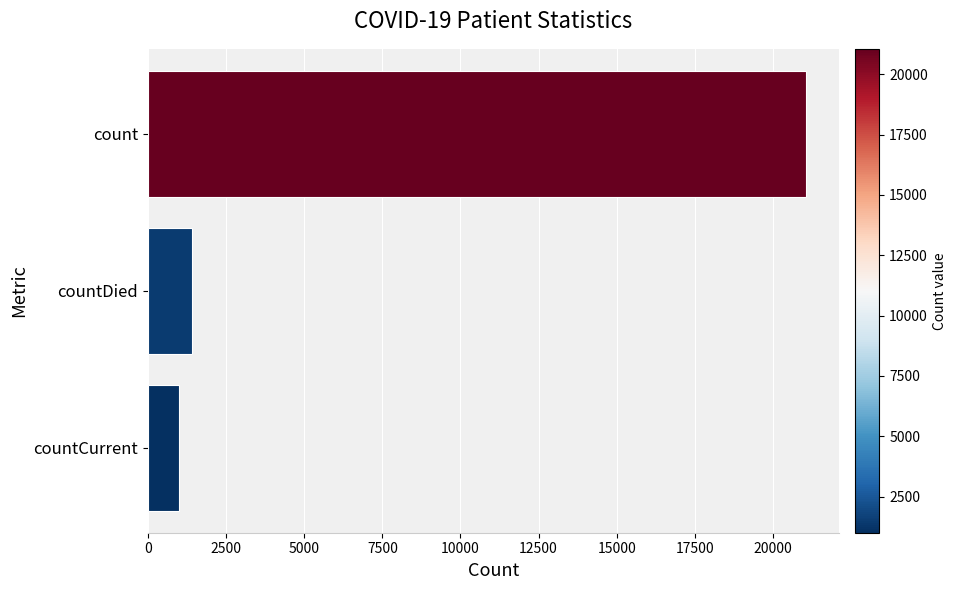

What is the change in value from count to countDied?

-19645